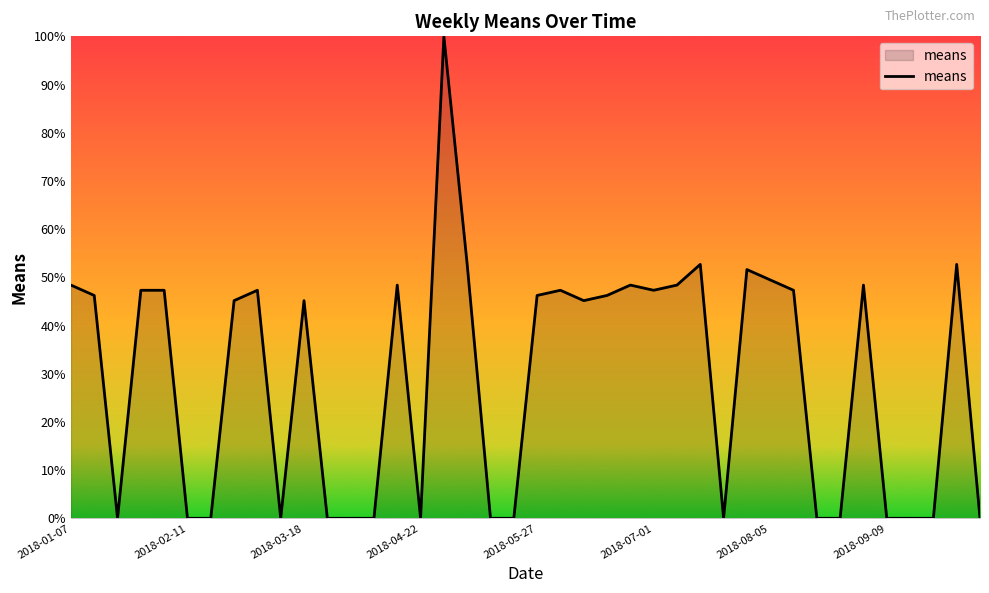

What is the difference between the maximum and minimum values?

100.0